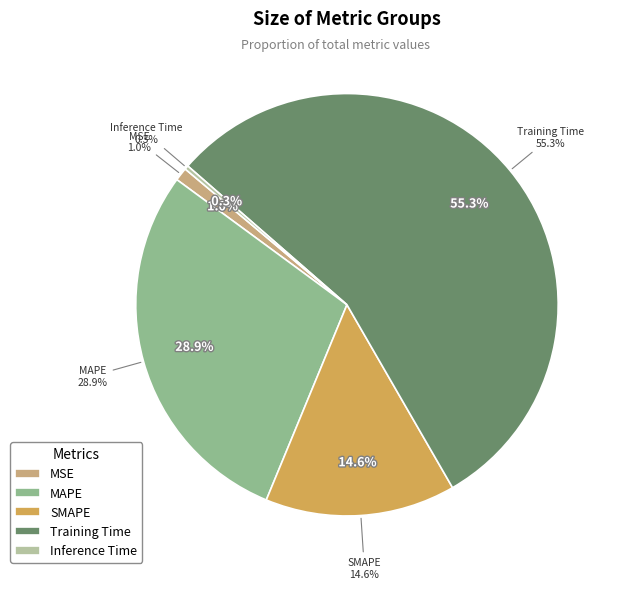

How many slices are in this pie chart?

5